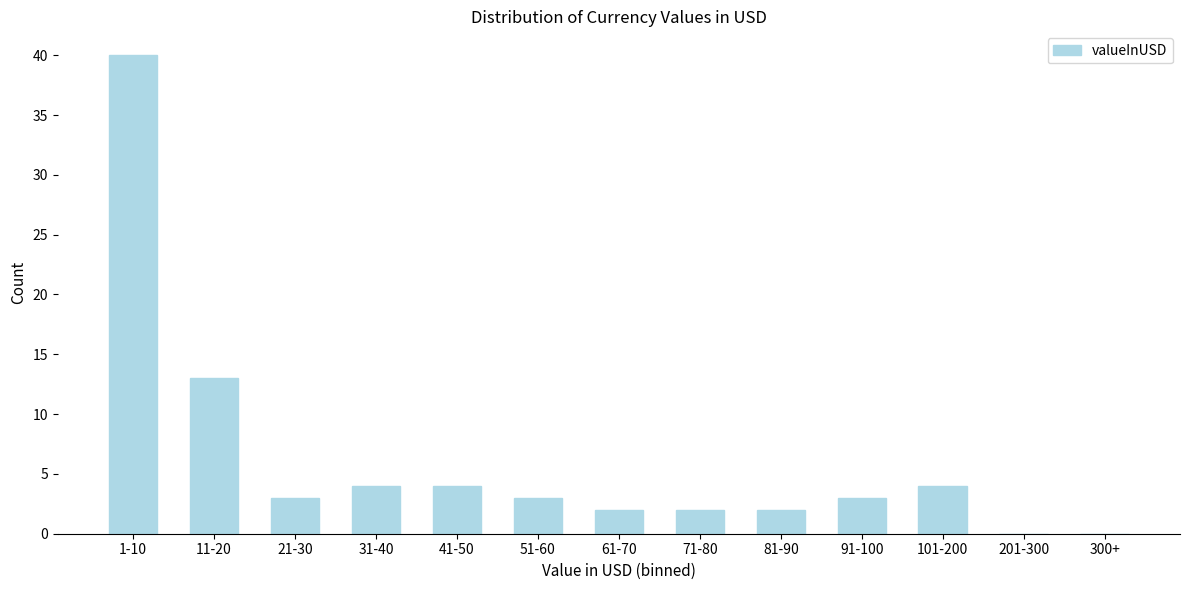

Reading left to right, list all the values displayed in this chart.

1-10=40	11-20=13	21-30=3	31-40=4	41-50=4	51-60=3	61-70=2	71-80=2	81-90=2	91-100=3	101-200=4	201-300=0	300+=0